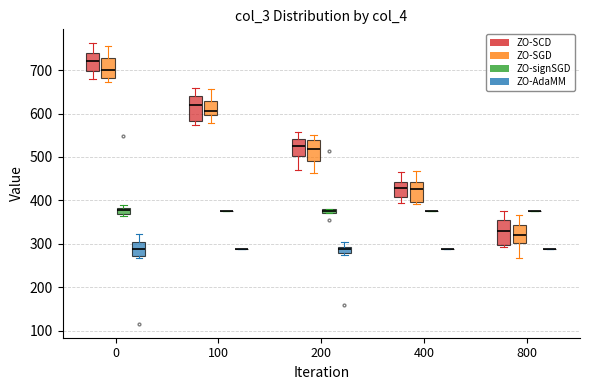

Where does the median line of the box for 800 (ZO-SCD) sit on the y-axis? The values are not printed on the chart, so give them approximately, as read against the axis.

330